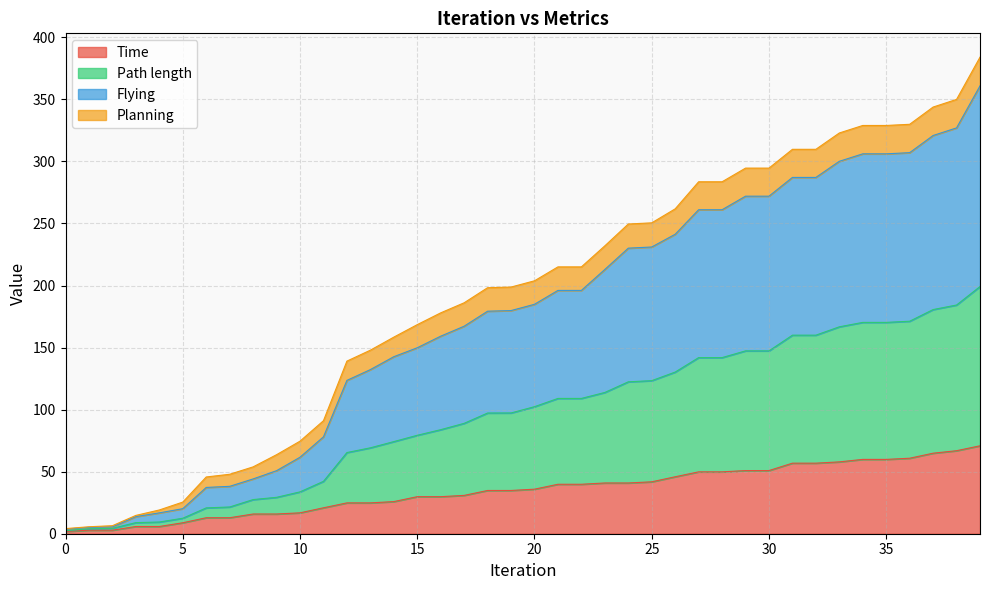

The Path length series shows 102.1 at 16. True or false?

False